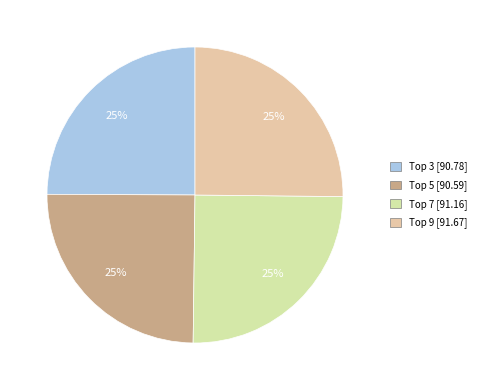

Rank the categories by value from highest to lowest.

Top 9, Top 7, Top 3, Top 5